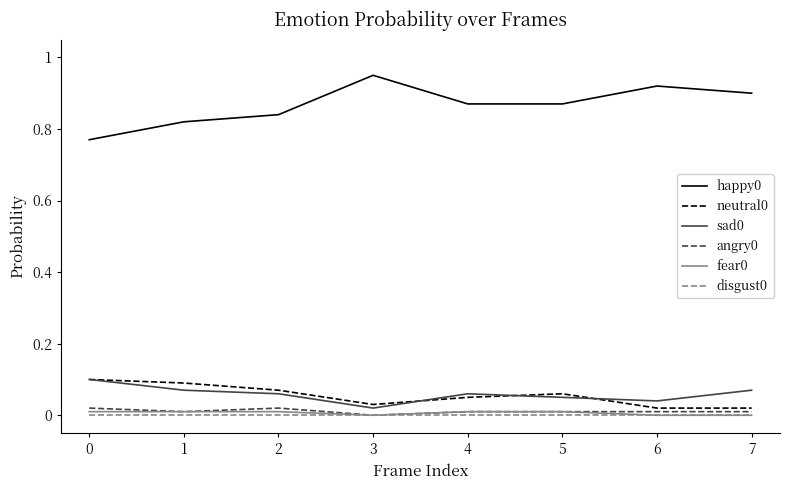

True or false: angry0 has a value of 0.0 at 5.

True